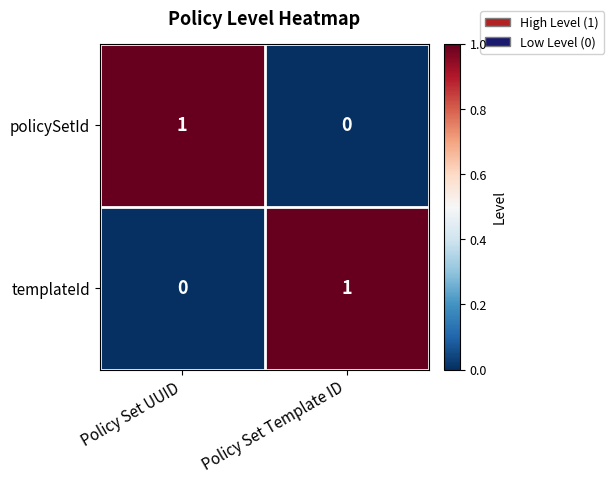

What is the total value across all series at Policy Set Template ID?

1